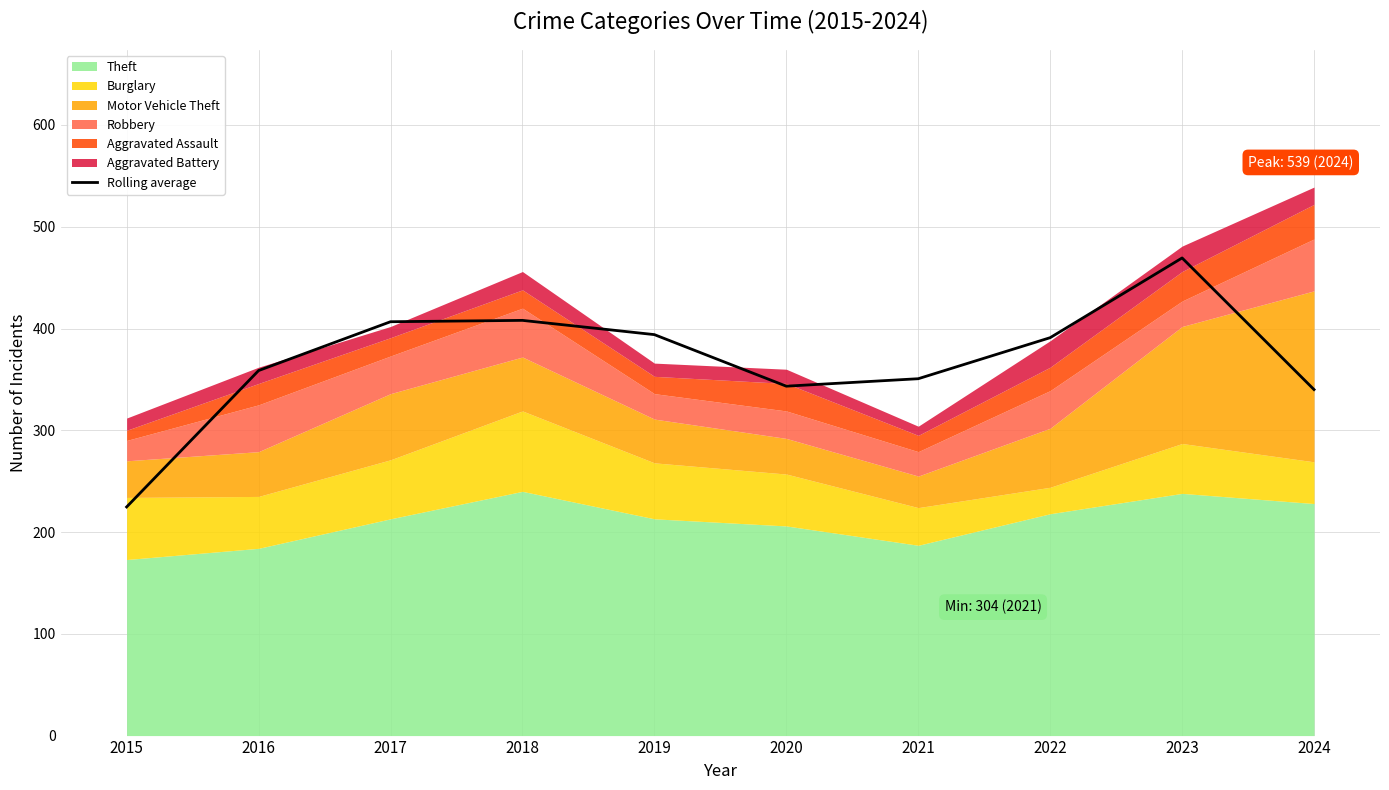

What value does the data have at 2019?

394.0